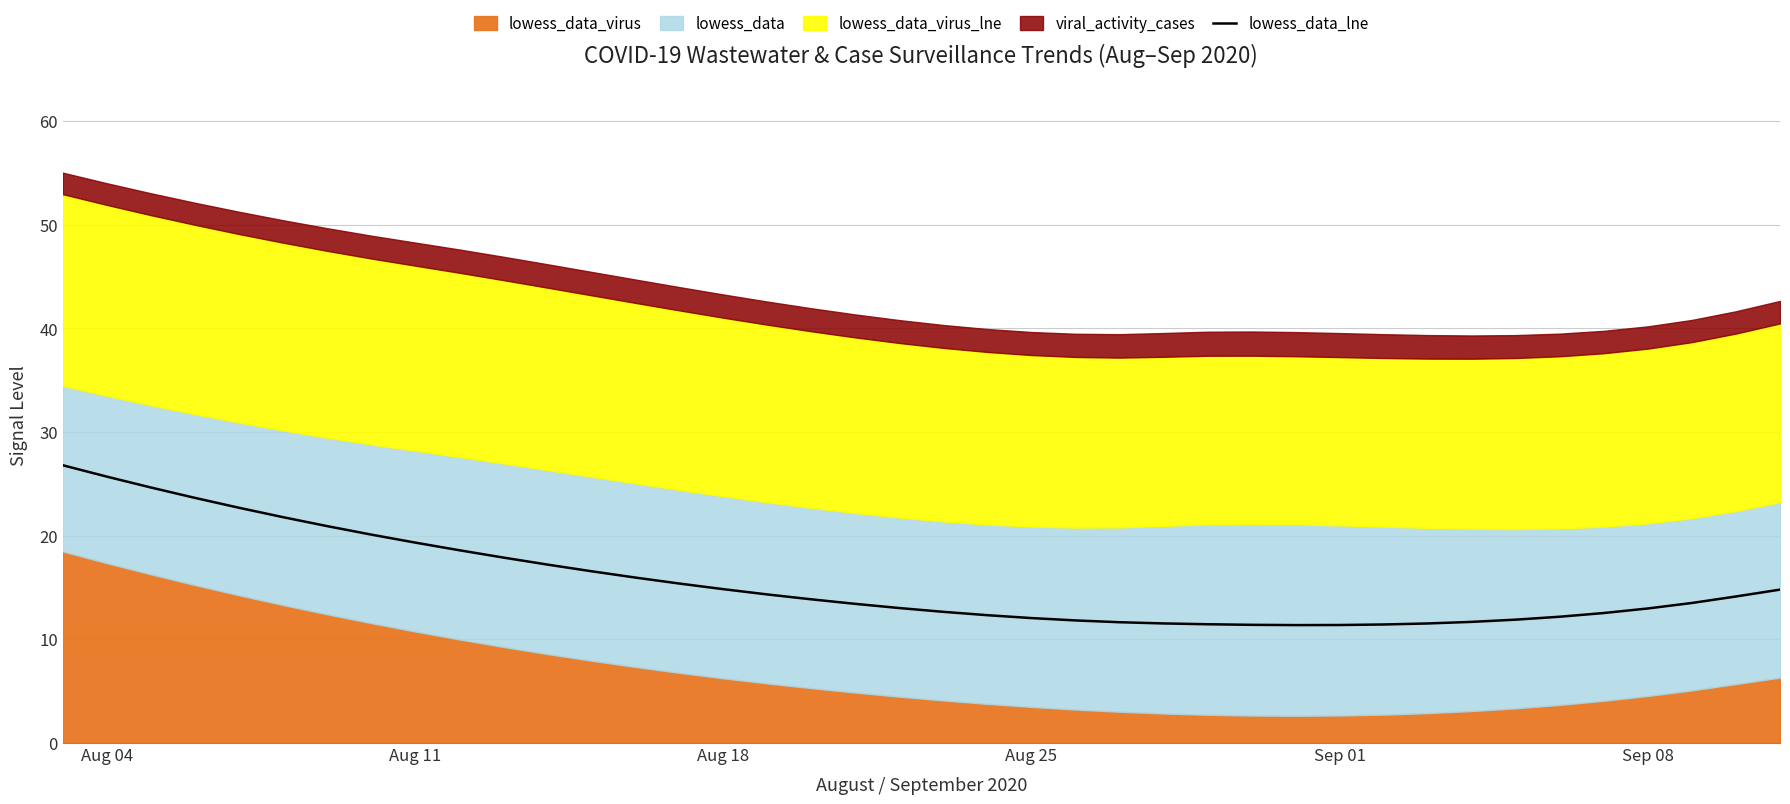

What is the maximum value for lowess_data_lne?

26.8